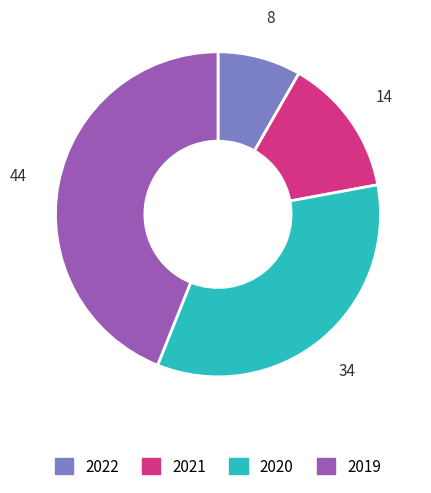

What is the ratio of the value at 2019 to the value at 2020?

1.3